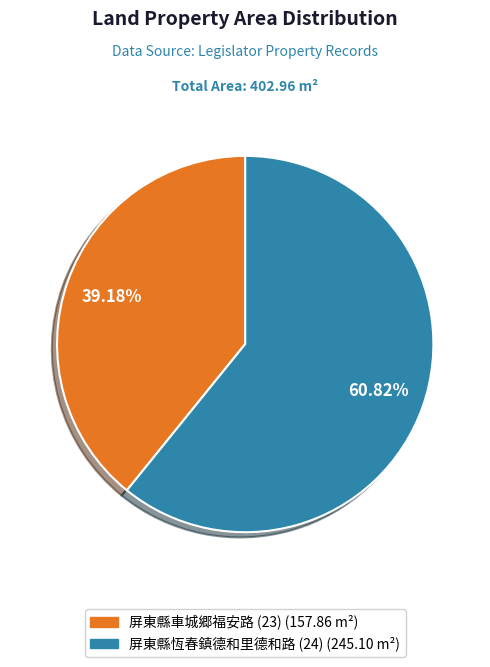

Which category has the smallest portion of the pie?

屏東縣車城郷福安路 (23)